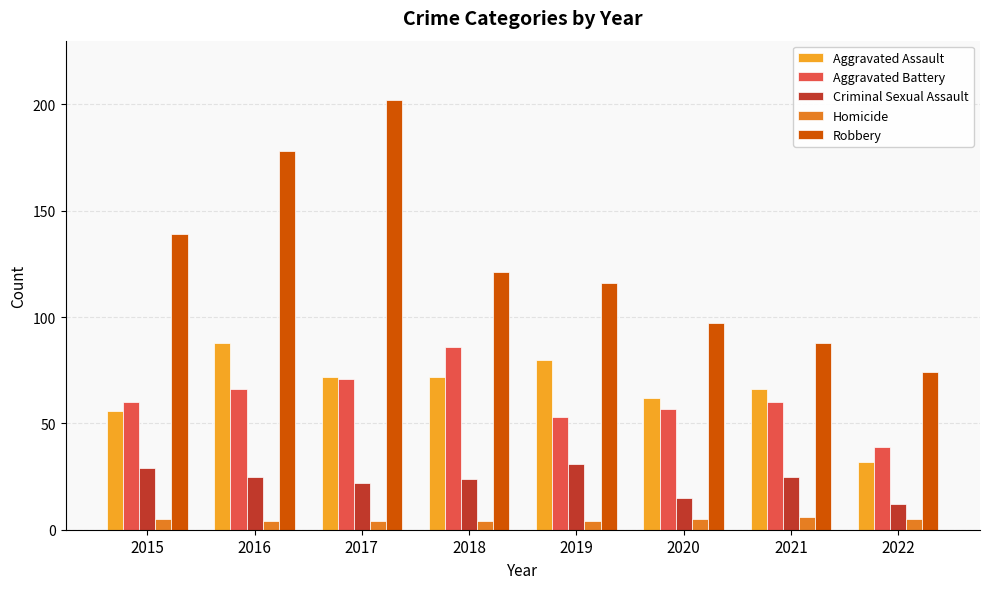

List the series in order of their peak value, highest first.

Robbery, Aggravated Assault, Aggravated Battery, Criminal Sexual Assault, Homicide